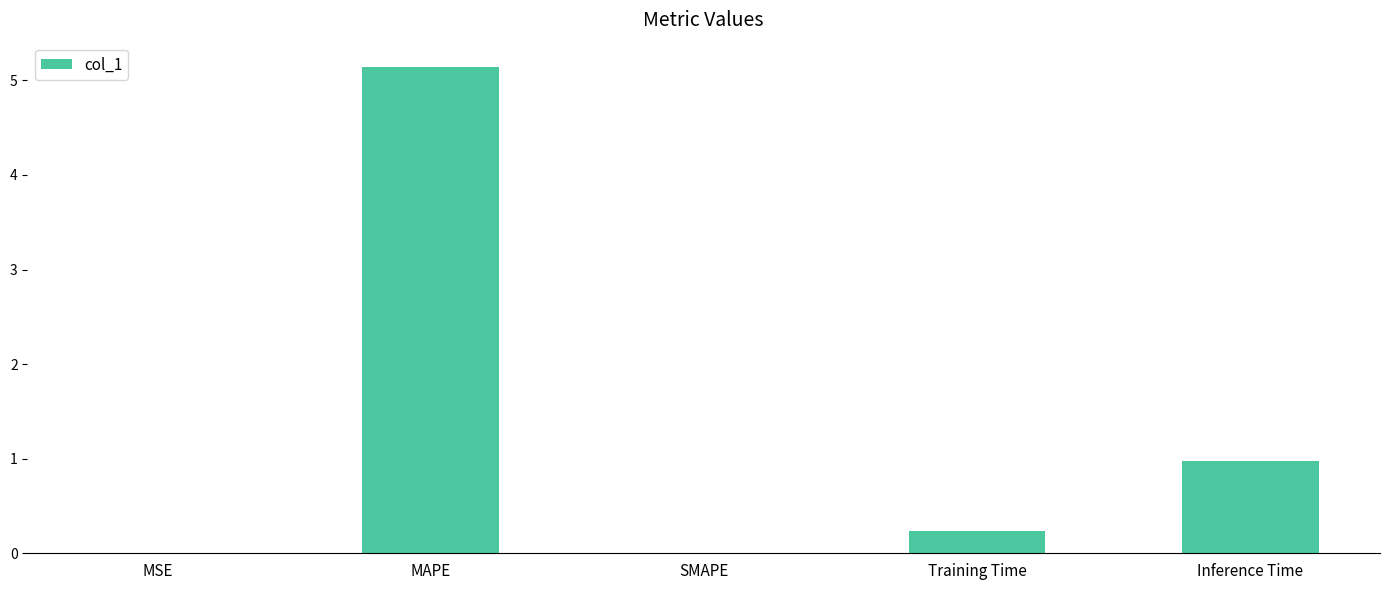

At which category does the chart reach its peak across all series?

MAPE